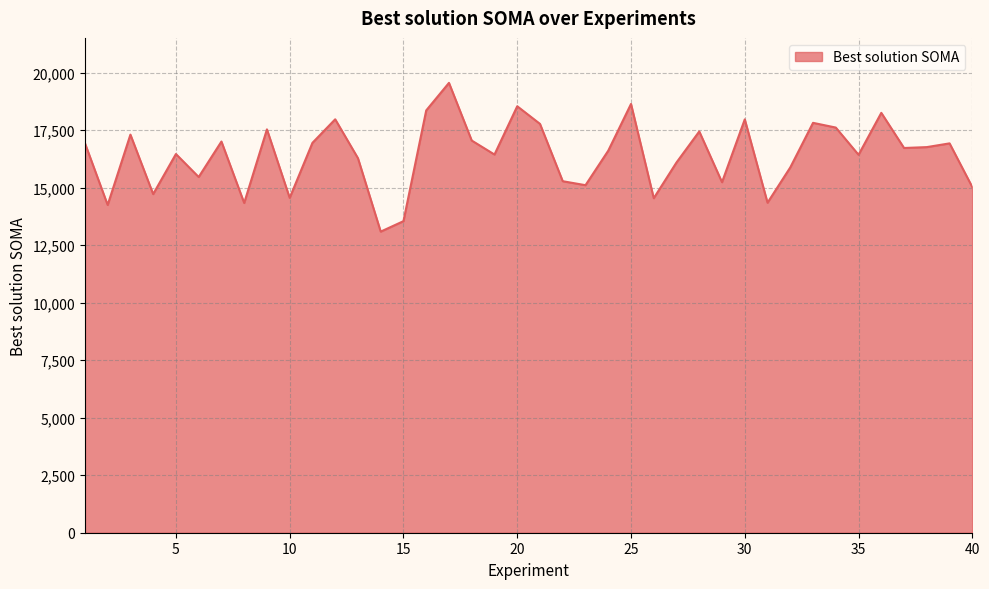

What is the smallest value displayed?

13090.0